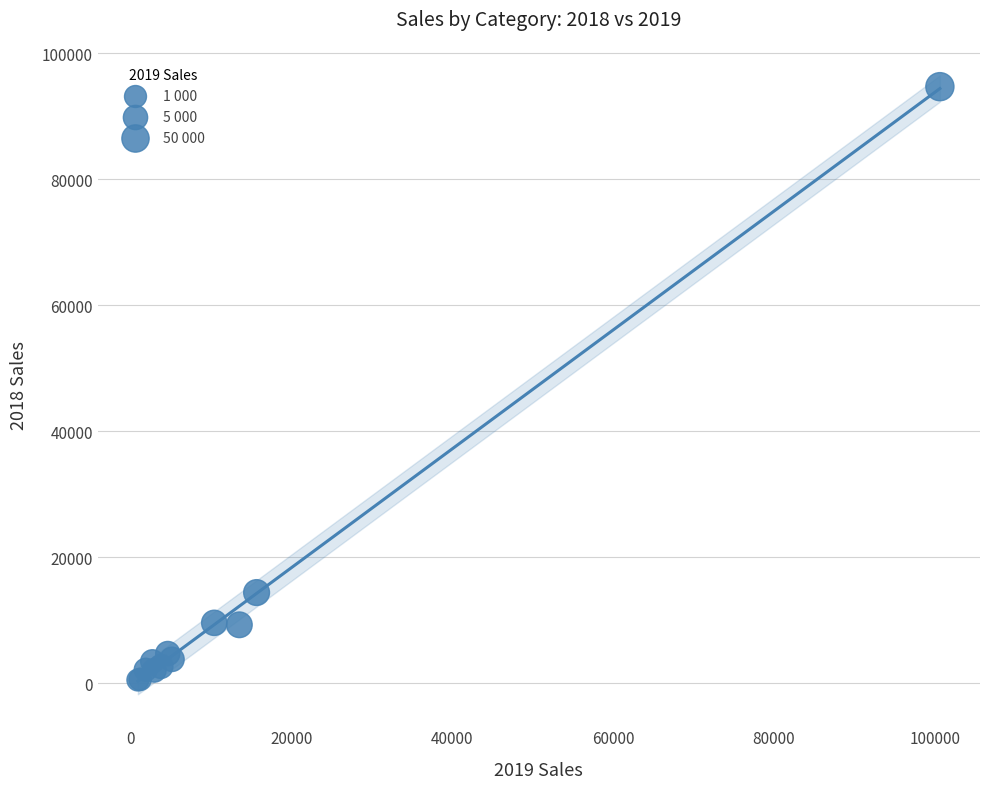

What Y value in the scatter plot is closest to 47582?

14367.3